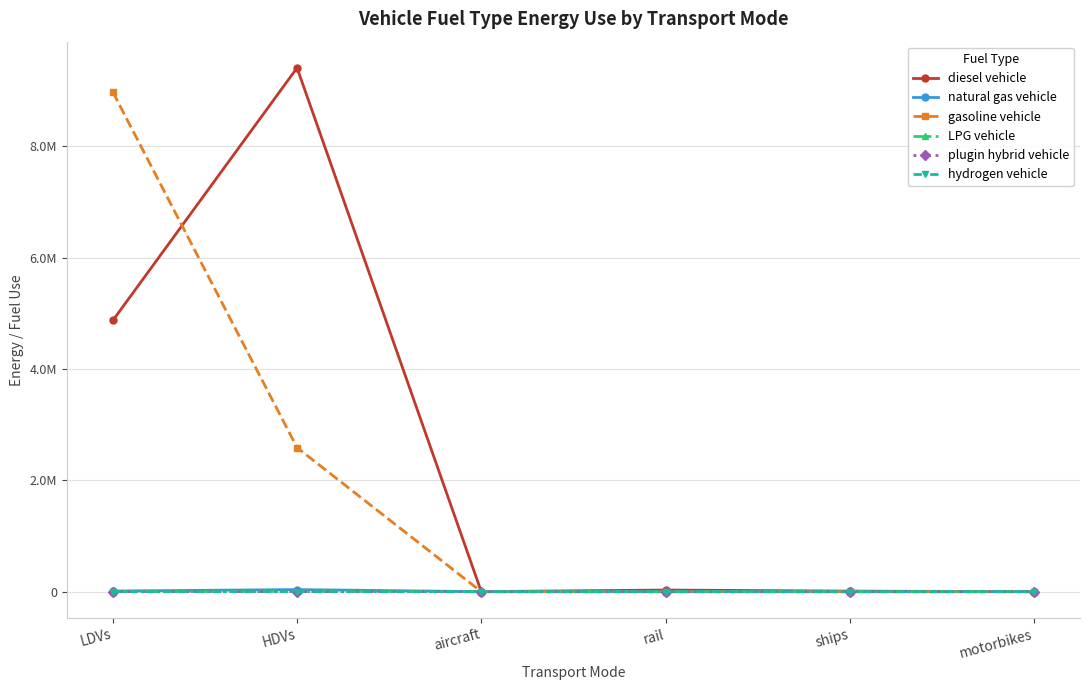

Which series has the widest spread of values?

diesel vehicle